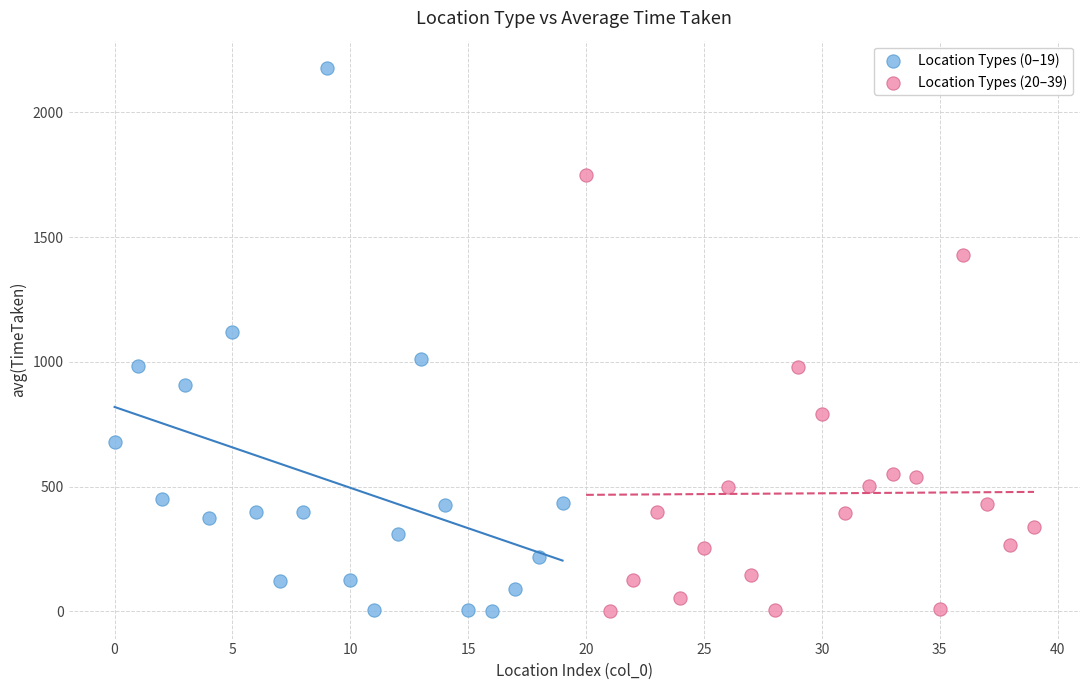

Which series has the largest Y range (max minus min)?

Location Types (0–19)